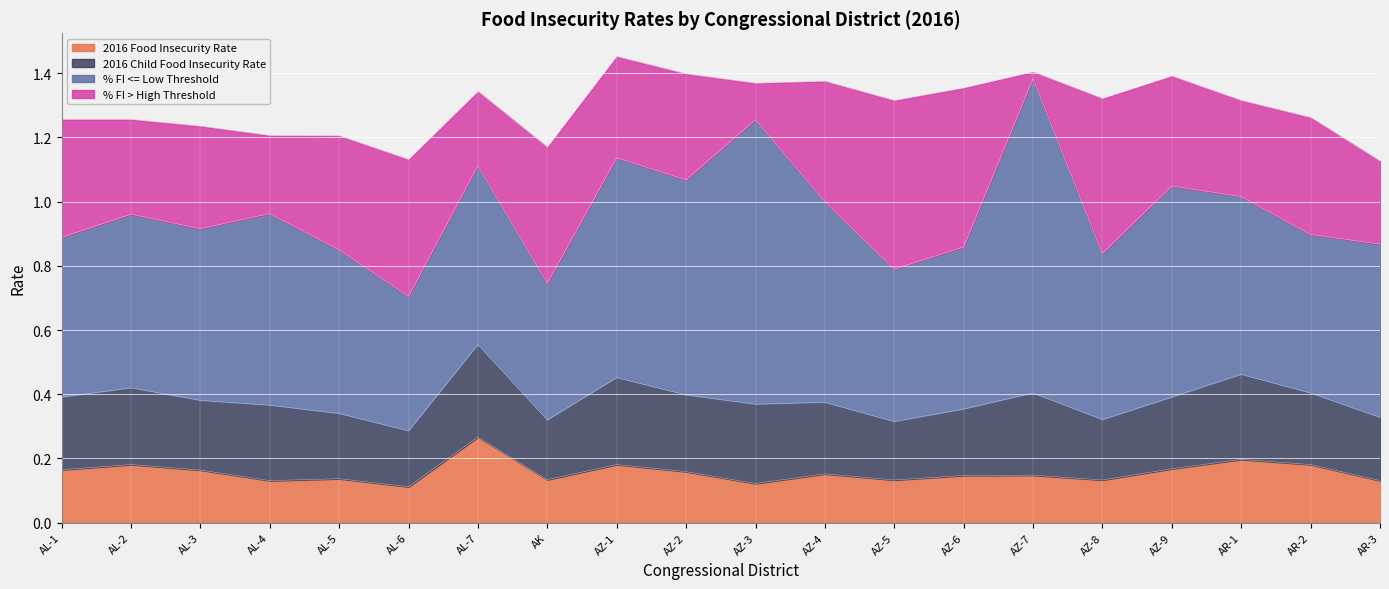

How many data points does each series have?

20